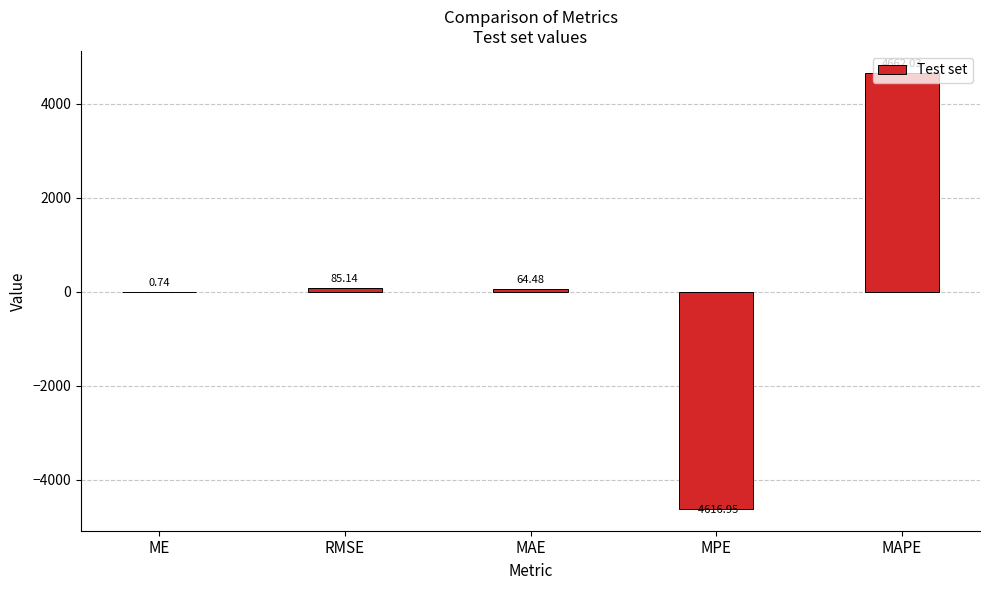

Which label corresponds to the largest value in the chart?

MAPE